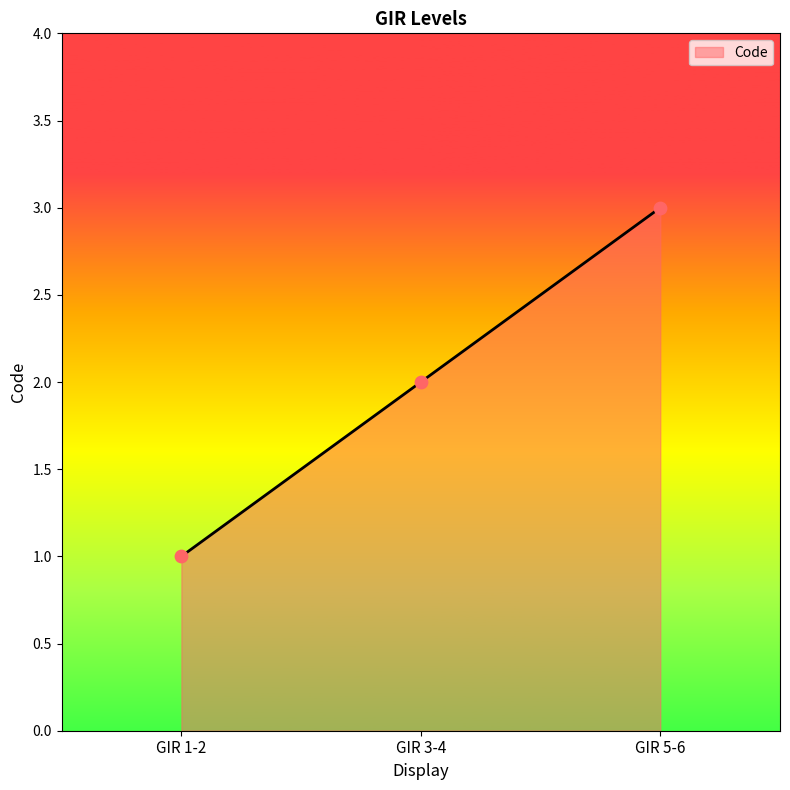

Approximately how many times larger is the value at GIR 1-2 compared to GIR 3-4?

0.5